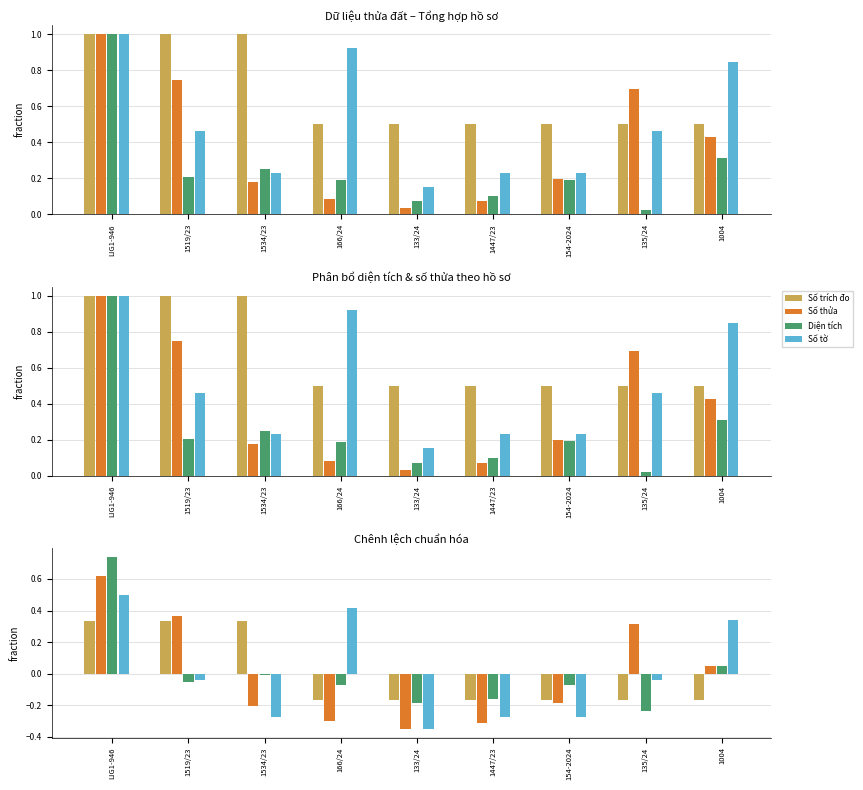

Reading left to right, list all the values displayed in this chart.

Số trích đo: LIG1-946=0.3	1519/23=0.3	1534/23=0.3	166/24=-0.2	133/24=-0.2	1447/23=-0.2	154-2024=-0.2	135/24=-0.2	1004=-0.2
Số thửa: LIG1-946=0.6	1519/23=0.4	1534/23=-0.2	166/24=-0.3	133/24=-0.3	1447/23=-0.3	154-2024=-0.2	135/24=0.3	1004=0.0
Diện tích: LIG1-946=0.7	1519/23=-0.1	1534/23=-0.0	166/24=-0.1	133/24=-0.2	1447/23=-0.2	154-2024=-0.1	135/24=-0.2	1004=0.1
Số tờ: LIG1-946=0.5	1519/23=-0.0	1534/23=-0.3	166/24=0.4	133/24=-0.4	1447/23=-0.3	154-2024=-0.3	135/24=-0.0	1004=0.3